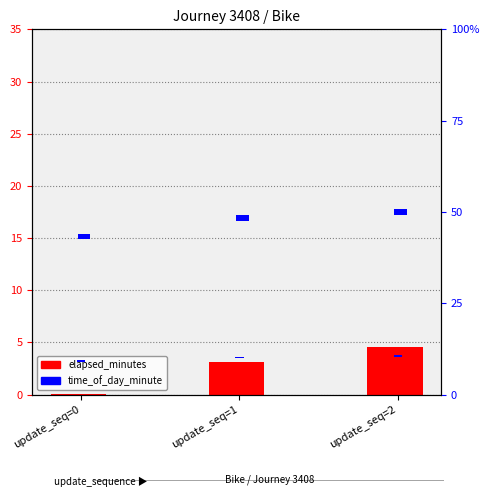

Count the number of categories in the chart.

3